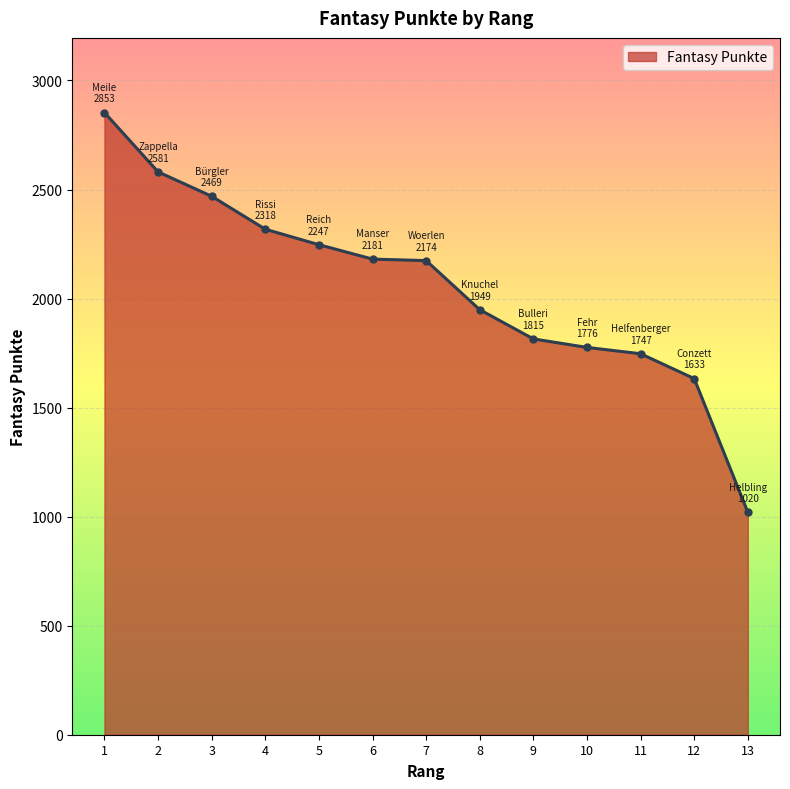

What is the change in value from 8 to 10?

-173